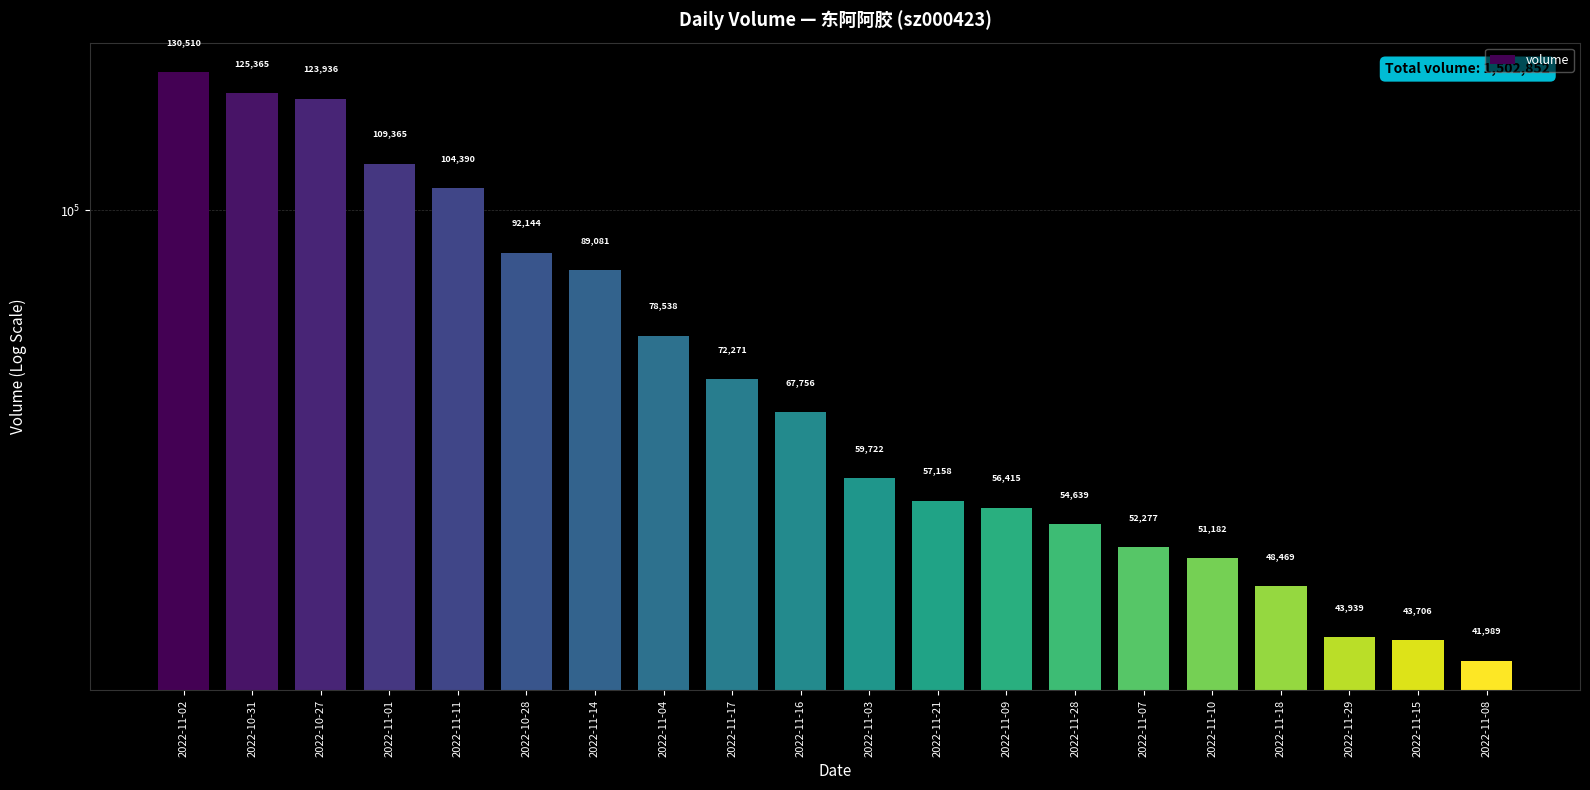

Reading left to right, what are all the values shown in this chart?

2022-11-02=130510	2022-10-31=125365	2022-10-27=123936	2022-11-01=109365	2022-11-11=104390	2022-10-28=92144	2022-11-14=89081	2022-11-04=78538	2022-11-17=72271	2022-11-16=67756	2022-11-03=59722	2022-11-21=57158	2022-11-09=56415	2022-11-28=54639	2022-11-07=52277	2022-11-10=51182	2022-11-18=48469	2022-11-29=43939	2022-11-15=43706	2022-11-08=41989